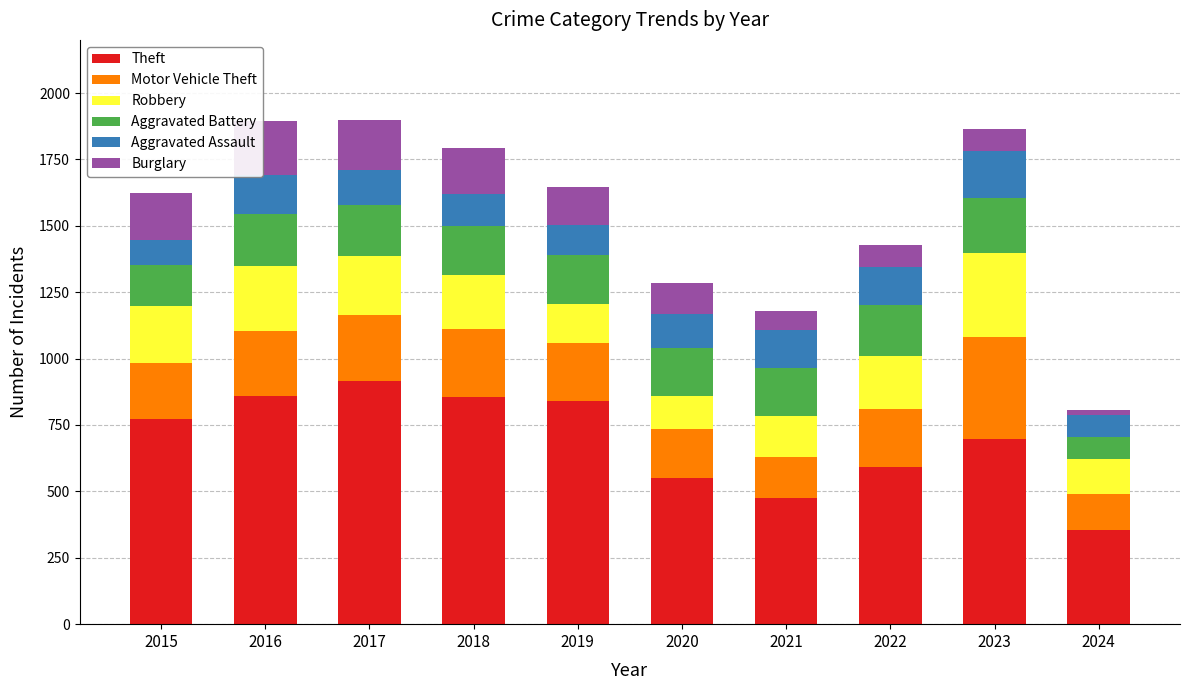

What is the highest value of the Theft series?

916